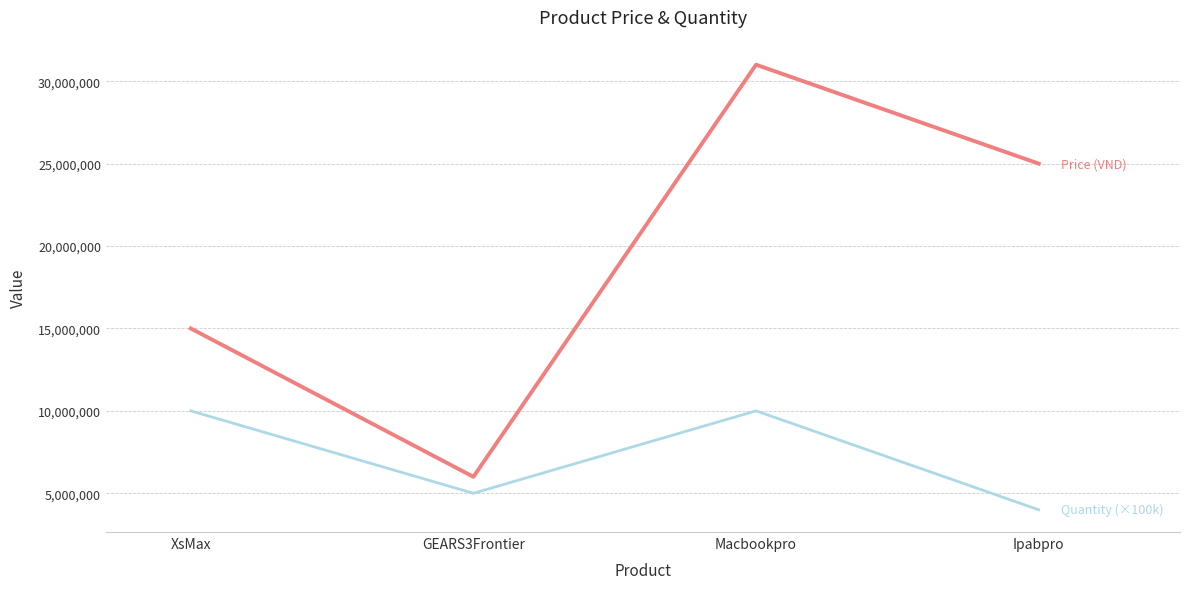

At which category does the chart reach its minimum across all series?

Ipabpro